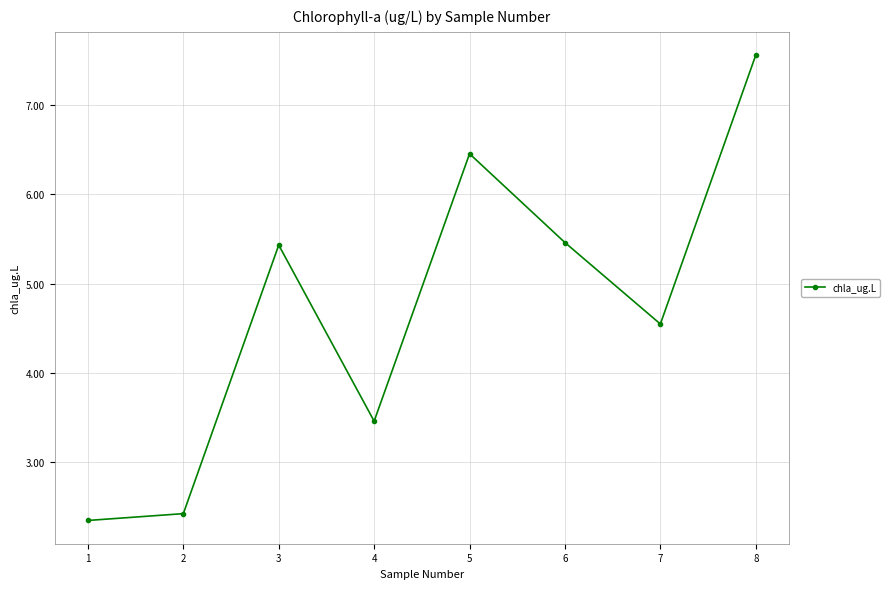

Reading left to right, transcribe all the data shown in this chart.

2.3	2.4	5.4	3.5	6.5	5.5	4.5	7.6